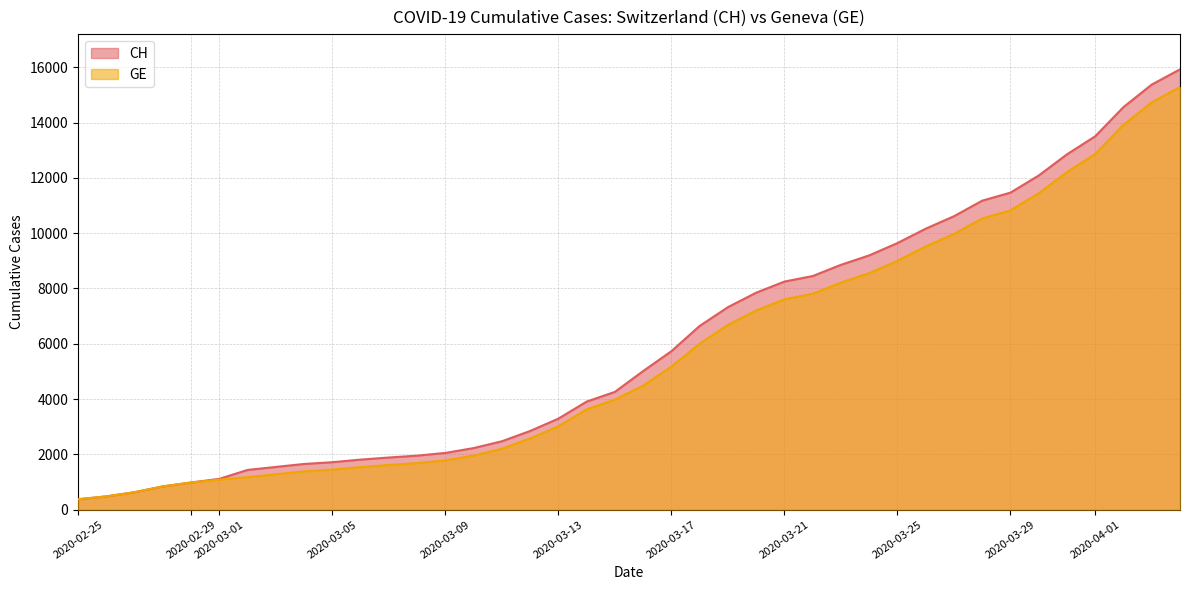

Between 2020-03-07 and 2020-03-27, which series saw the biggest shift?

CH